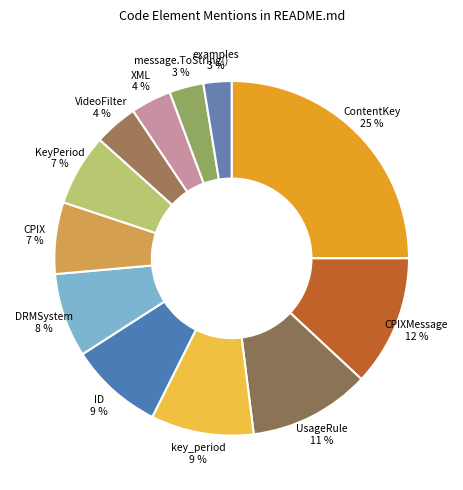

To the nearest percent, what percentage of the pie is XML 4 %?

4%